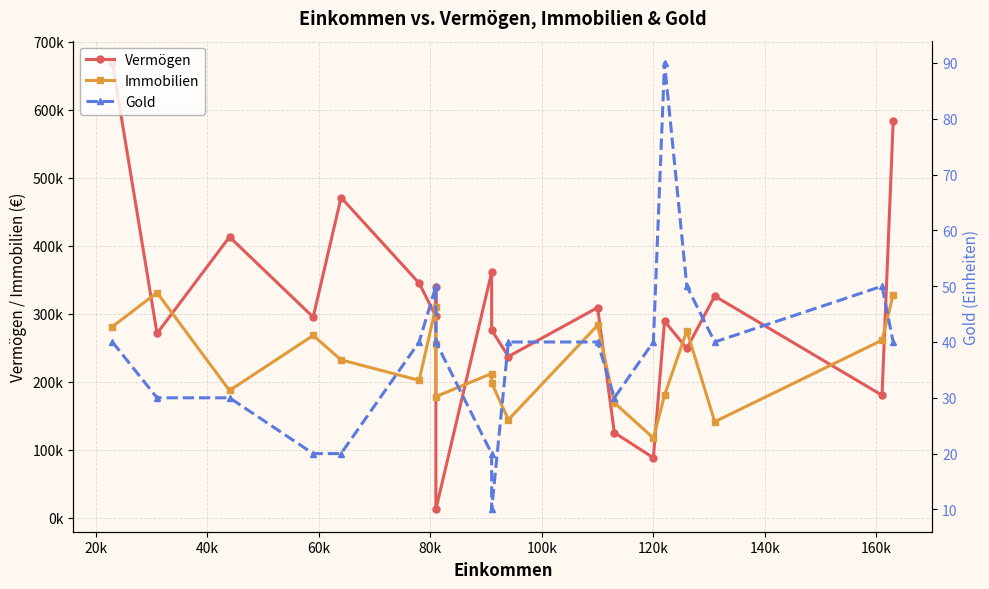

What is the sum of all Vermögen values?

6134000